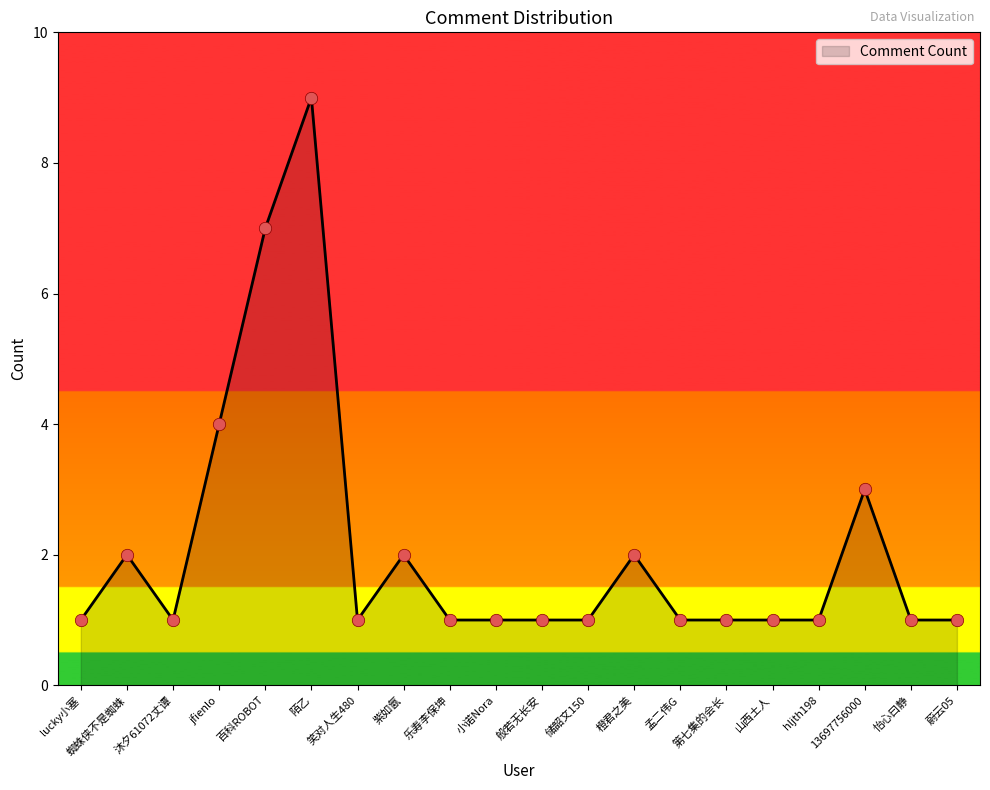

What is the change in value from 小诺Nora to 橙君之美?

+1